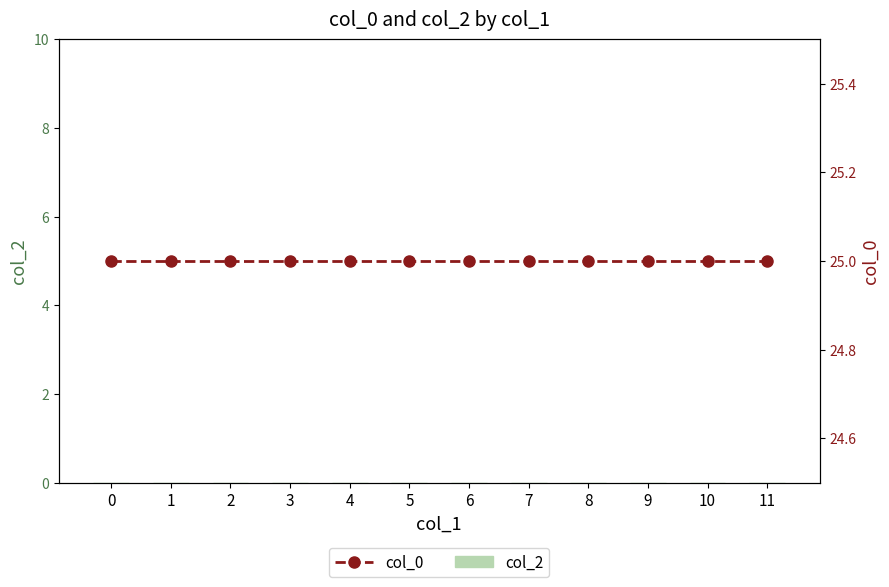

Rank the series by their maximum value, from lowest to highest.

col_2, col_0